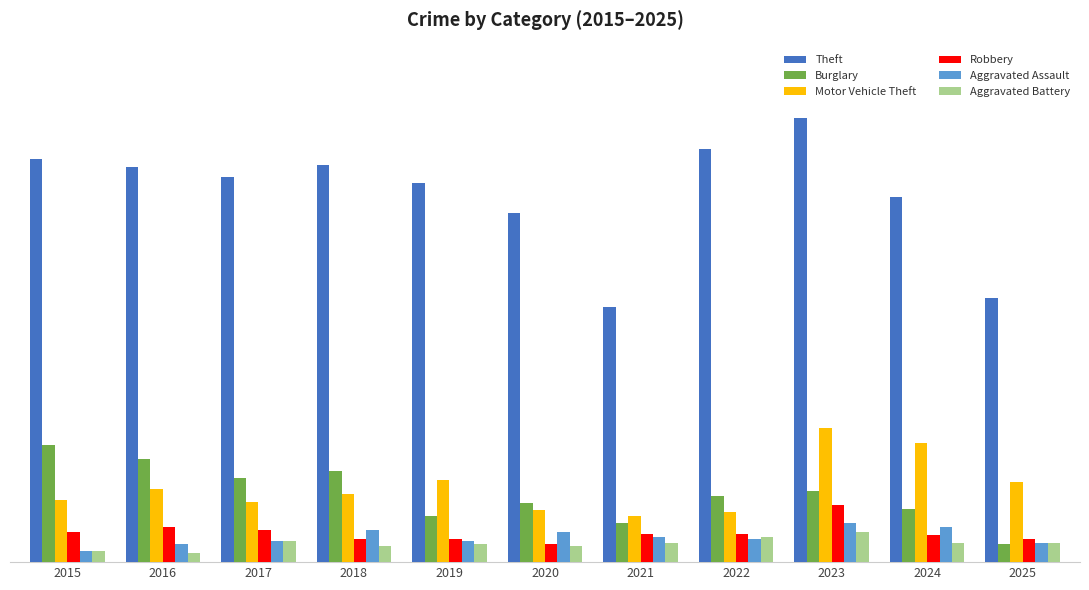

What is the average value of the Robbery series?

17